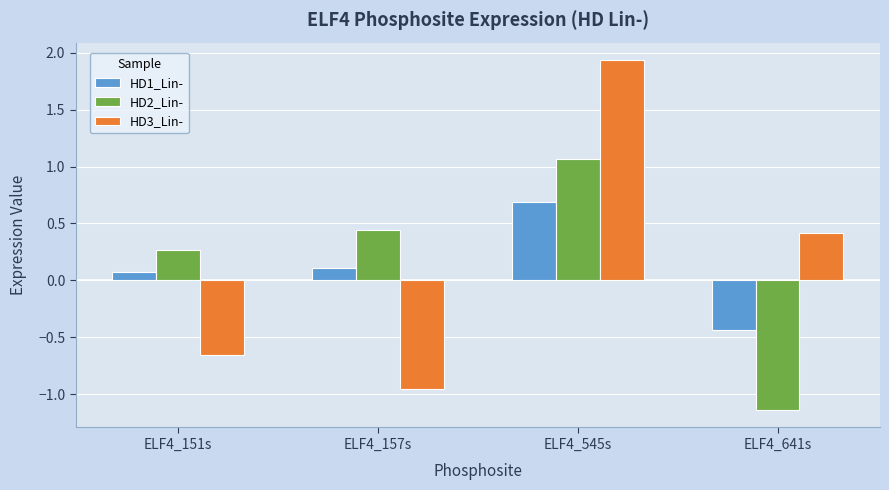

At which label does HD1_Lin- reach its peak?

ELF4_545s